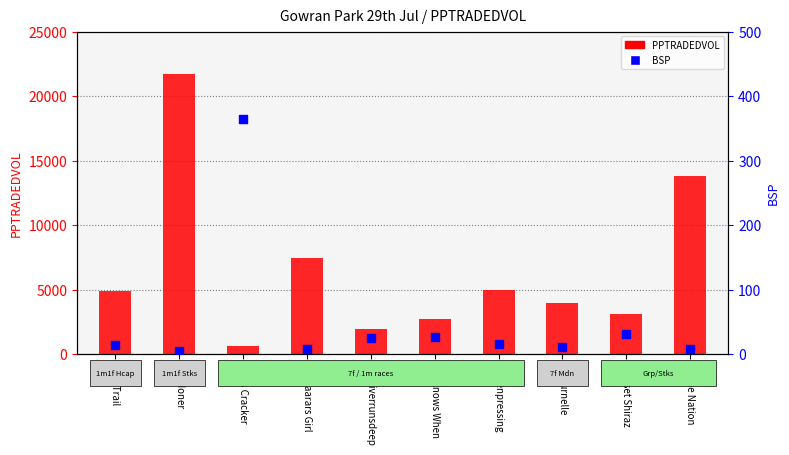

Is the value of PPTRADEDVOL at Sunset Shiraz greater than the value of BSP at Jims Cracker?

Yes